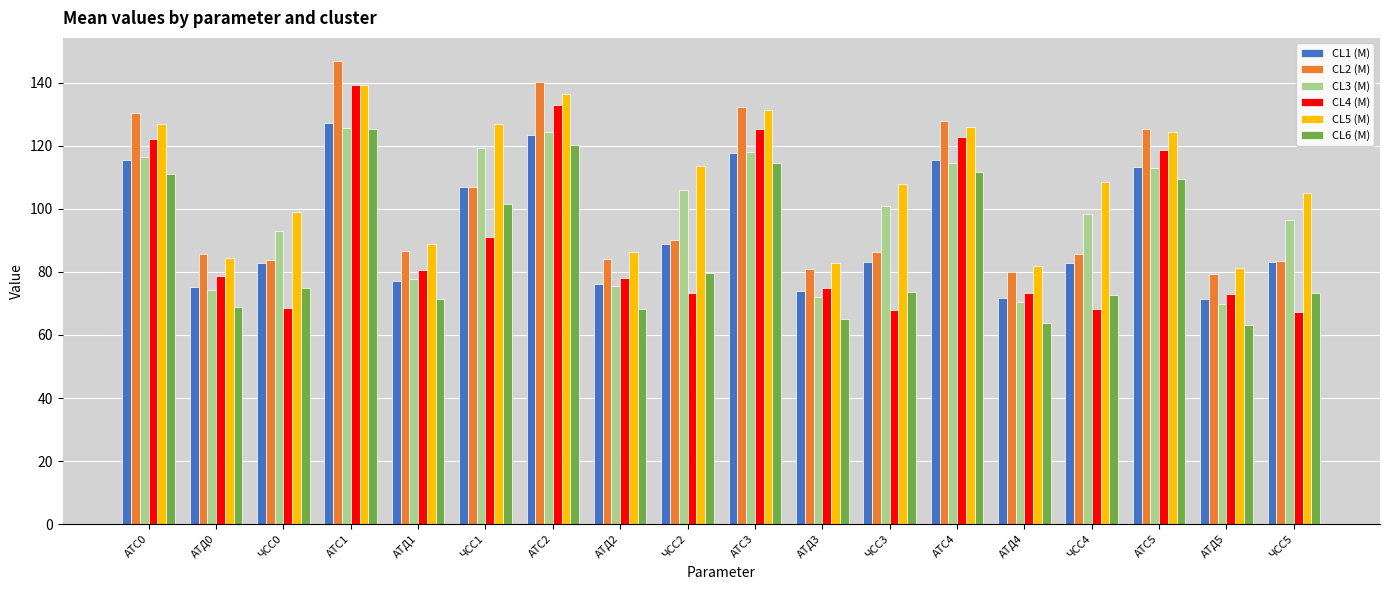

Which label corresponds to the largest value in the chart?

АТС1